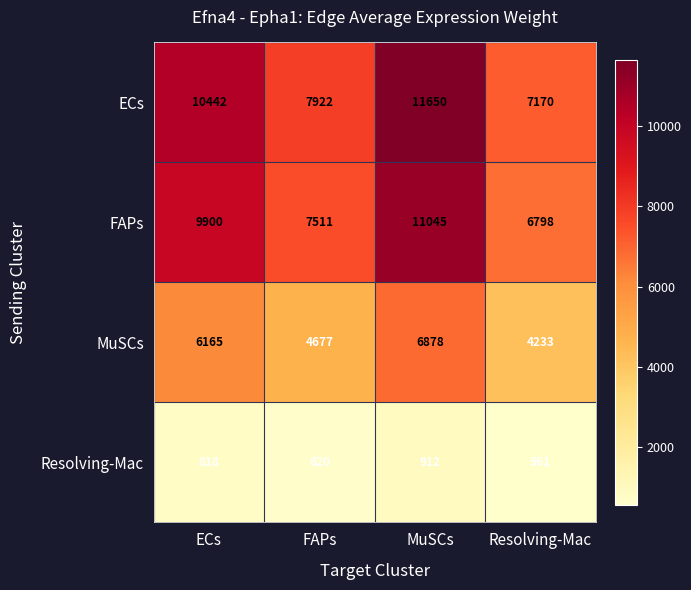

What is the average value of the FAPs series?

8814